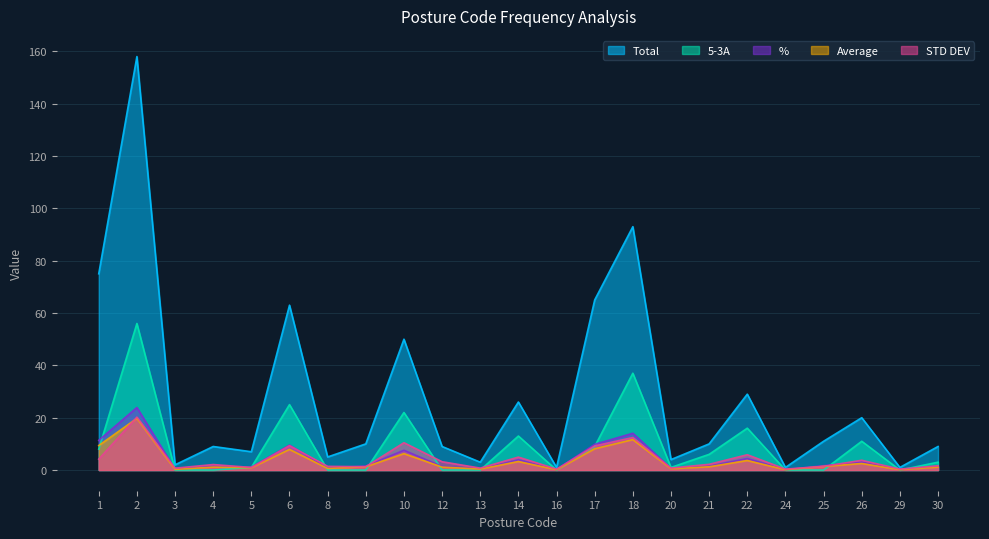

Which label corresponds to the largest value in the chart?

2